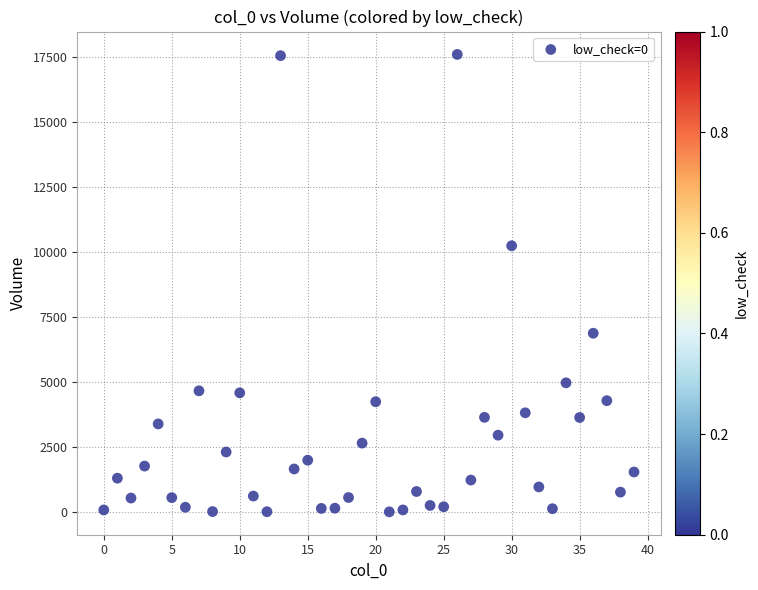

What is the range of Y values (max minus min)?

17579.5